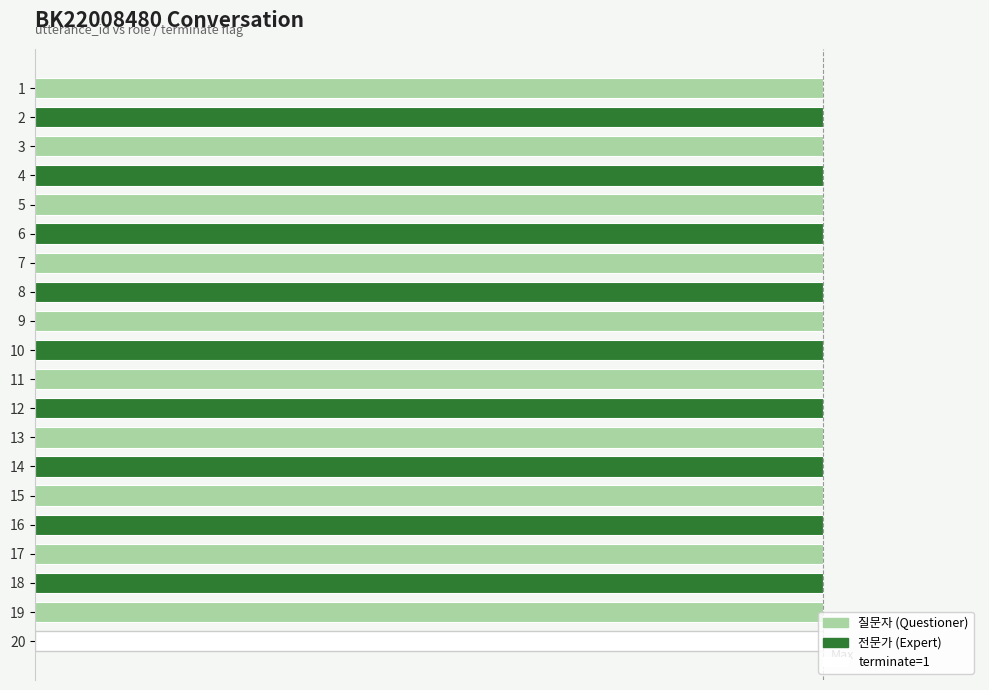

Is it true that 전문가 equals 0 at 9?

False